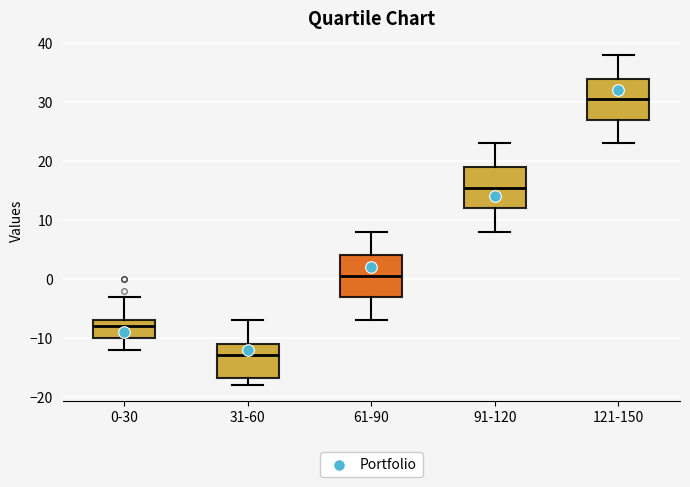

Where does the lower whisker of the box for 31-60 end on the y-axis? The values are not printed on the chart, so give them approximately, as read against the axis.

-18